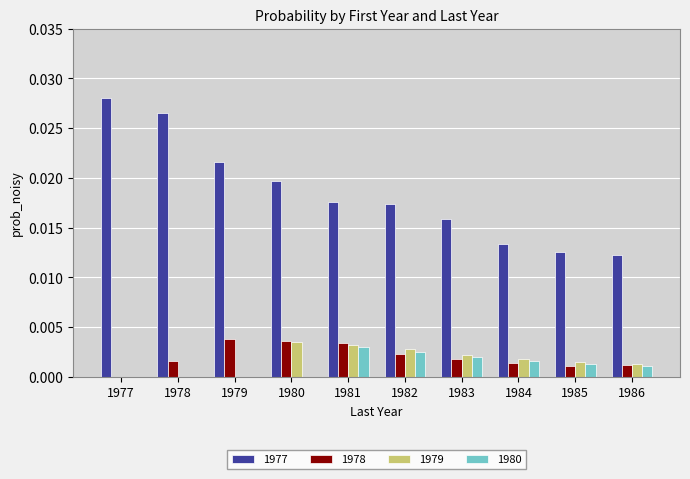

At which label does 1977 reach its peak?

1977